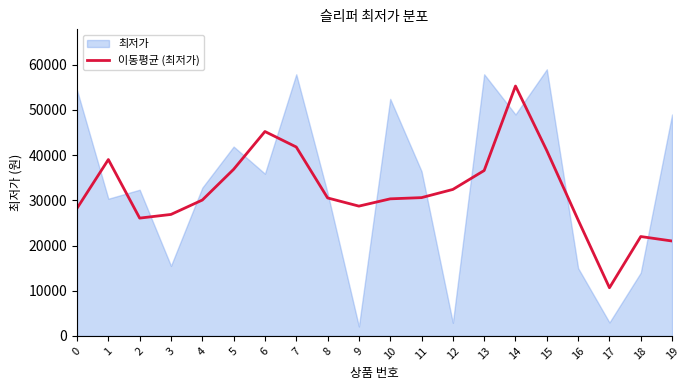

What is the change in value from 9 to 13?

+7880.0